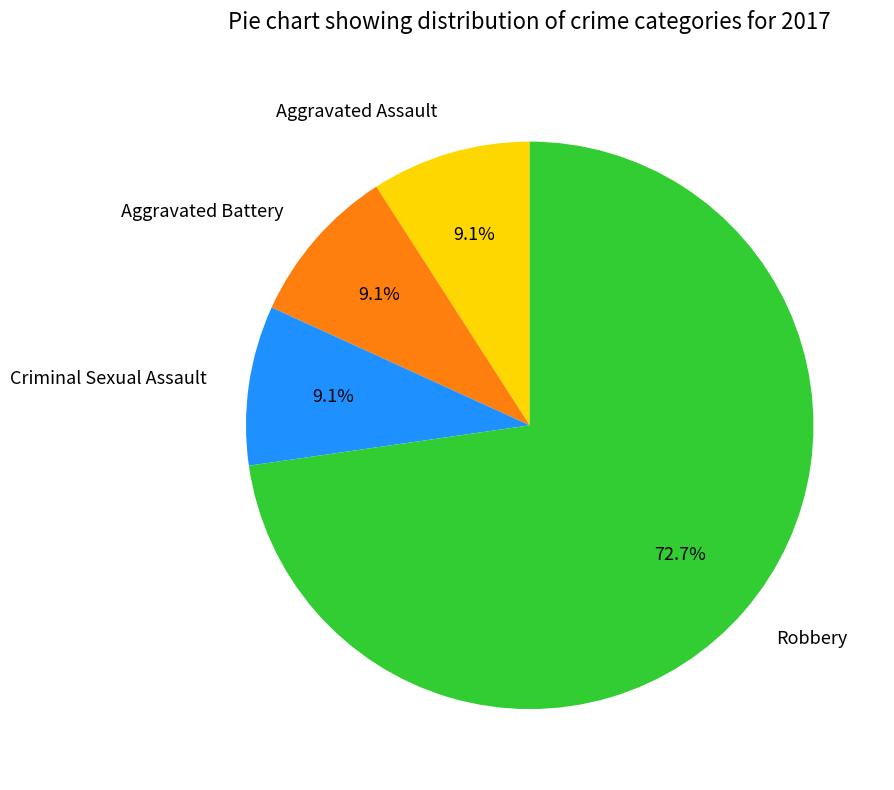

Combined, what portion of the pie is Aggravated Assault and Criminal Sexual Assault?

18.2%